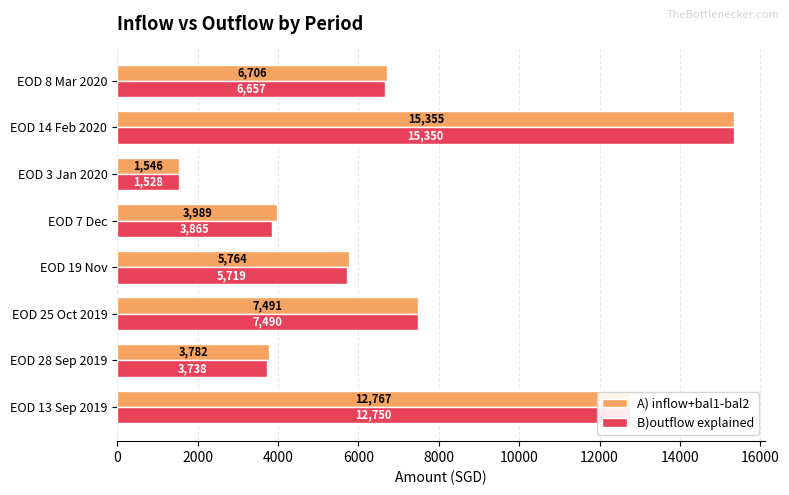

Where is A) inflow+bal1-bal2 nearest to the value 8450?

EOD 25 Oct 2019